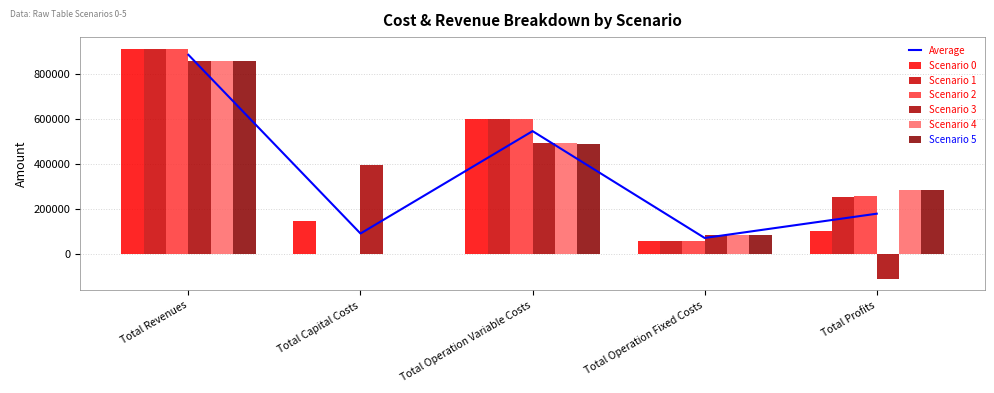

What position from the right is Total Profits?

1